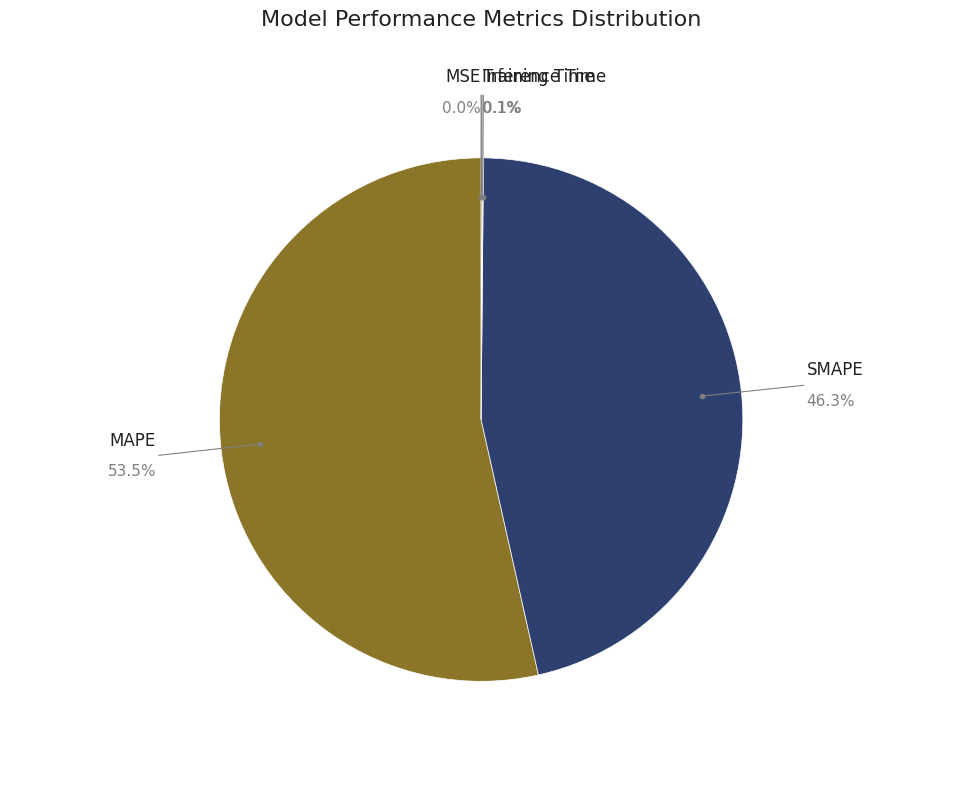

Is there any slice that represents more than half of the pie?

Yes